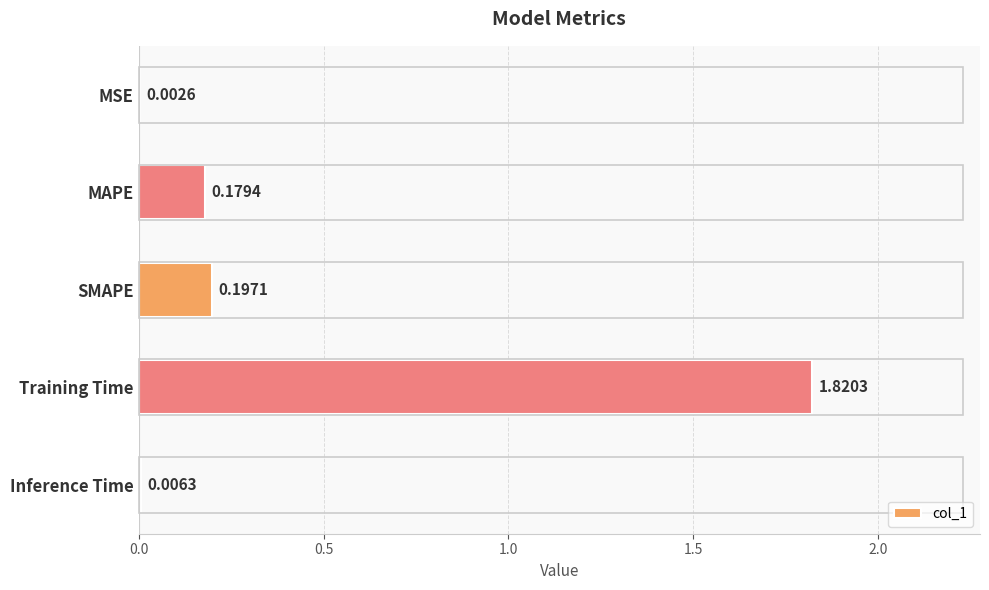

Where is the data nearest to the value 0?

MSE